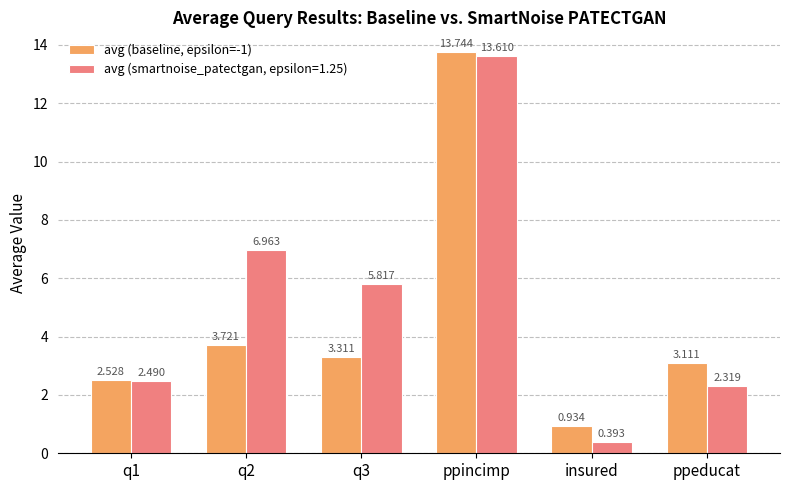

At which label does avg (smartnoise_patectgan, epsilon=1.25) reach its peak?

ppincimp